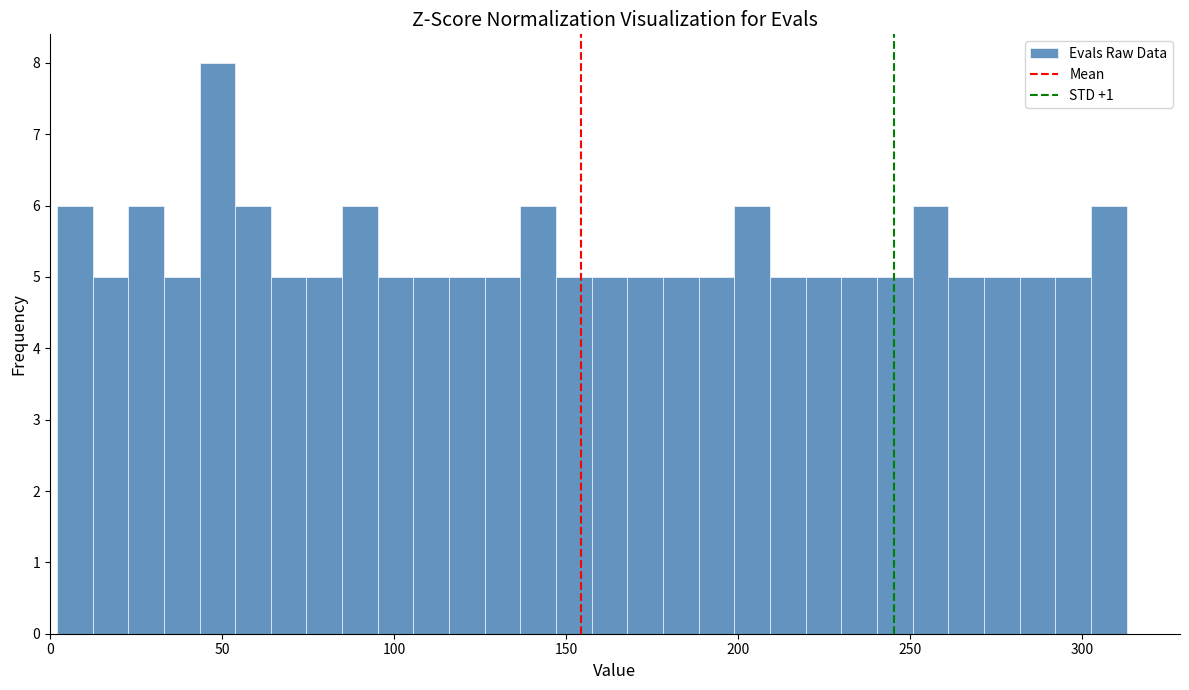

Read against the x-axis, roughly where is the centre of the tallest bar?

50